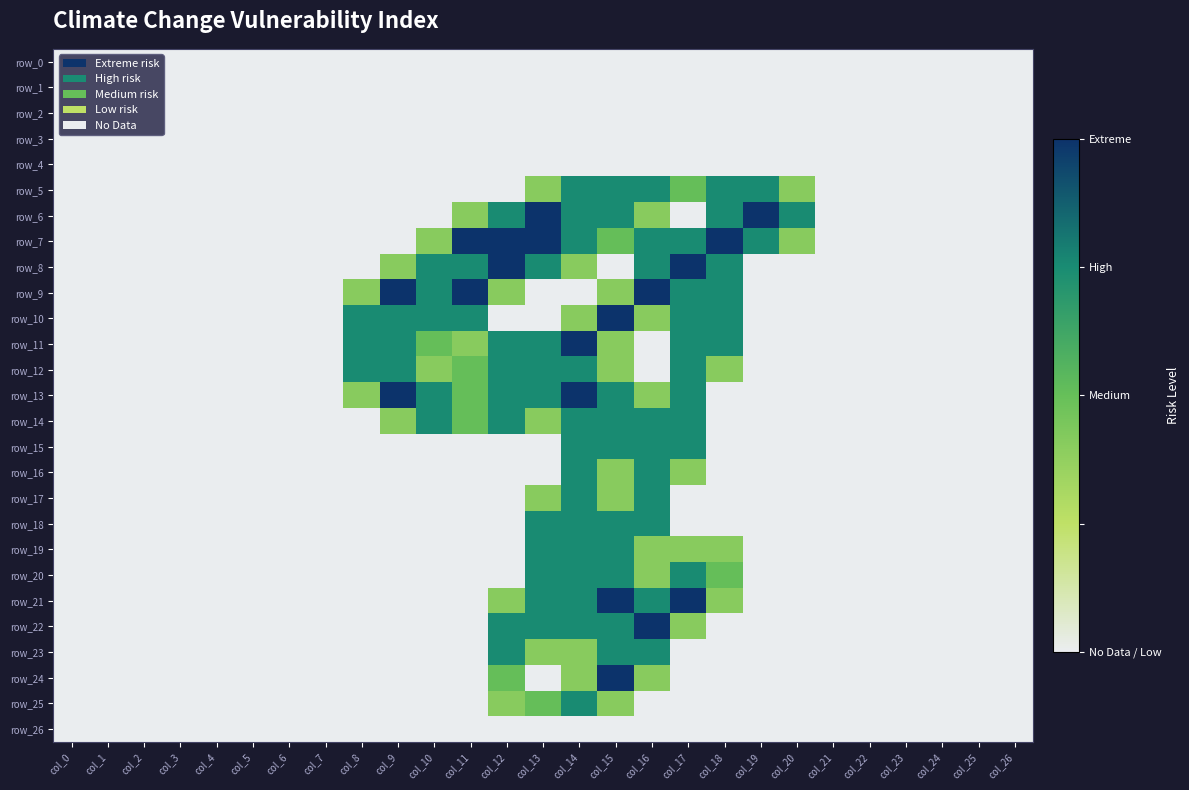

The row_12 series shows 1.0 at col_2. True or false?

False